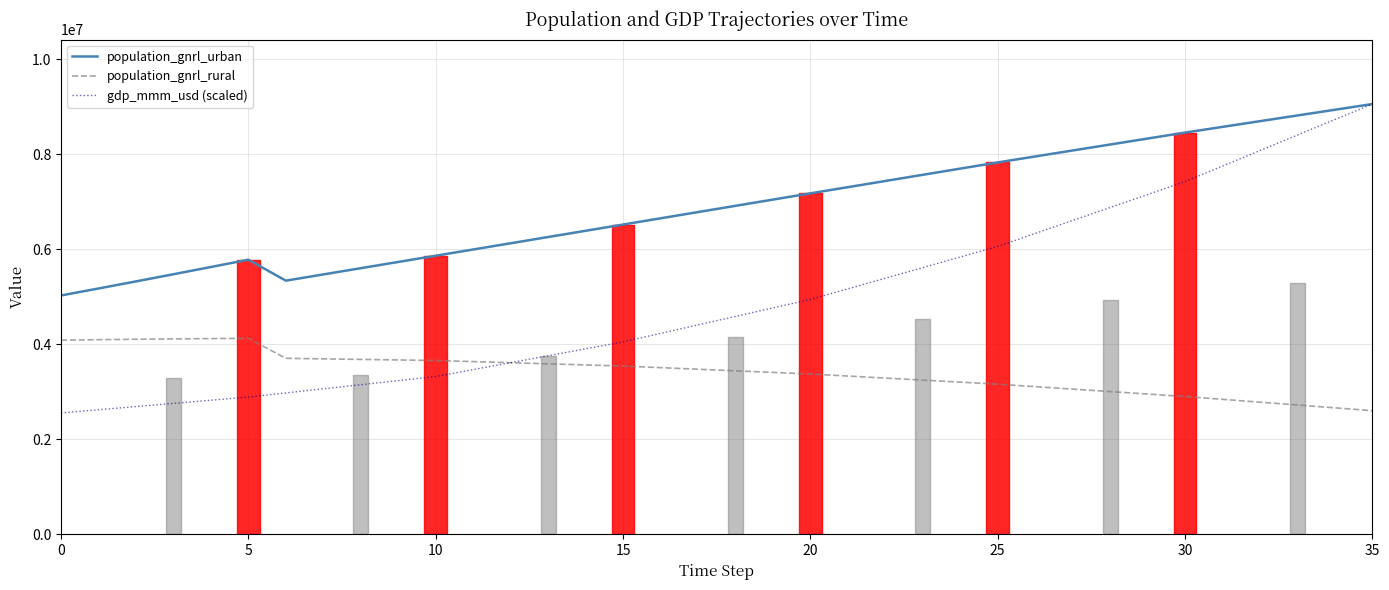

Reading left to right, transcribe all the data shown in this chart.

population_gnrl_urban: 5027133.5	5174308.3	5323339.6	5474092.1	5626432.2	5780230.2	5339015.6	5470199.5	5601383.5	5732567.4	5863751.3	5994918.2	6126085.0	6257251.8	6388418.6	6519585.5	6650918.6	6782251.7	6913584.9	7044918.0	7176251.1	7306418.8	7436586.5	7566754.2	7696921.8	7827089.5	7952726.8	8078364.0	8204001.2	8329638.5	8455275.7	8575408.5	8695541.3	8815674.0	8935806.8	9055939.6
population_gnrl_rural: 4085770.5	4096485.7	4105676.4	4113430.9	4119682.8	4124377.8	3704492.4	3693031.6	3681570.8	3670109.9	3658649.1	3635282.0	3611914.9	3588547.9	3565180.8	3541813.7	3508319.8	3474825.9	3441332.0	3407838.1	3374344.1	3331536.1	3288728.1	3245920.0	3203112.0	3160304.0	3108386.9	3056469.7	3004552.6	2952635.5	2900718.4	2841108.2	2781498.0	2721887.8	2662277.6	2602667.4
gdp_mmm_usd (scaled): 2555124.8	2622078.4	2689032.0	2755985.7	2822939.3	2889892.9	2976213.9	3062534.8	3148855.8	3235176.8	3321497.7	3467251.4	3613005.1	3758758.8	3904512.5	4050266.2	4228924.4	4407582.6	4586240.8	4764899.0	4943557.1	5166752.8	5389948.5	5613144.2	5836339.9	6059535.6	6332390.5	6605245.3	6878100.1	7150954.9	7423809.8	7750235.7	8076661.7	8403087.7	8729513.6	9055939.6